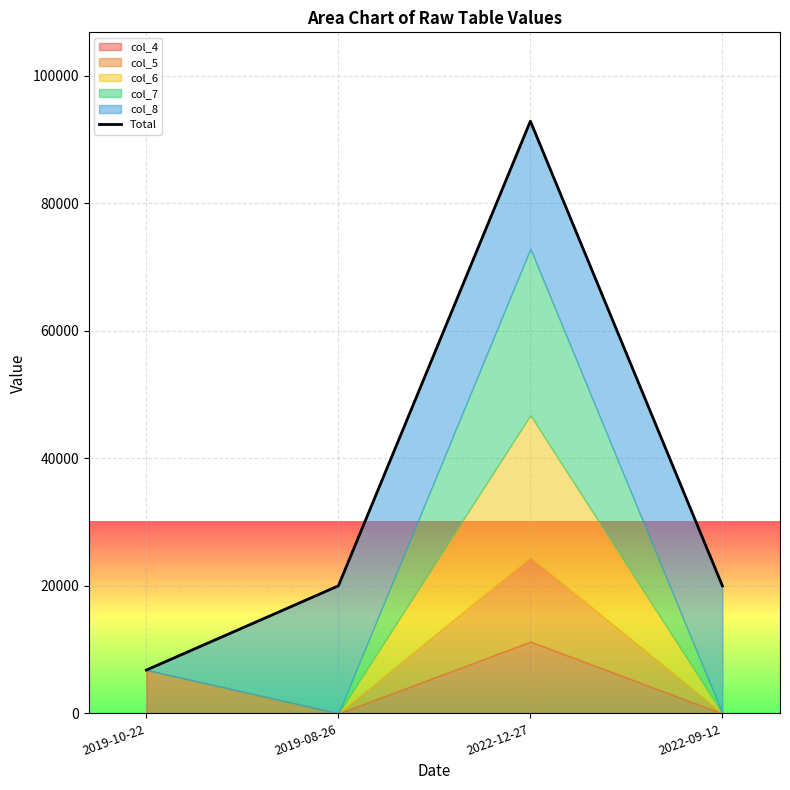

Which category has the lowest value across all series?

2019-10-22